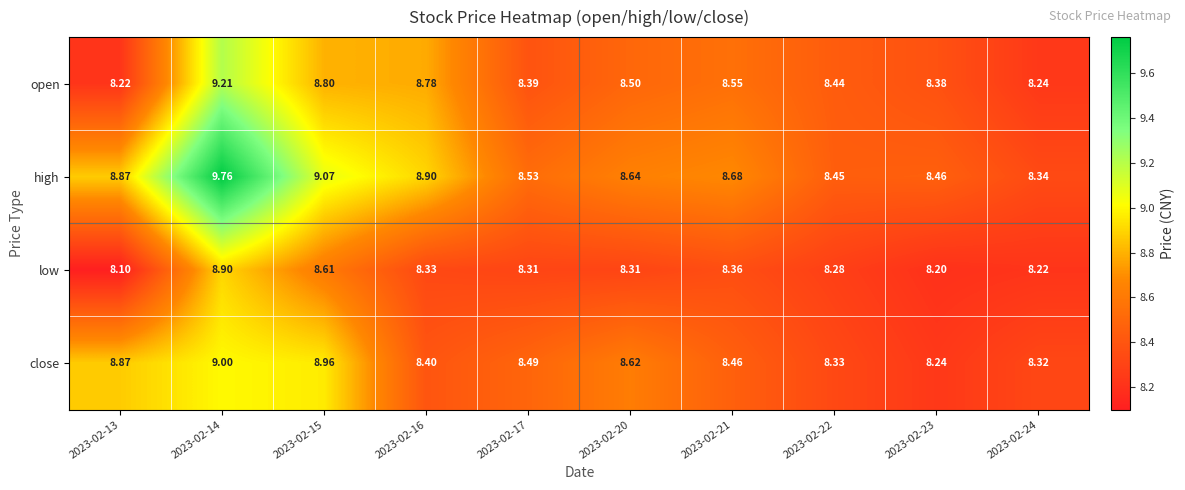

Which series has the widest spread of values?

high